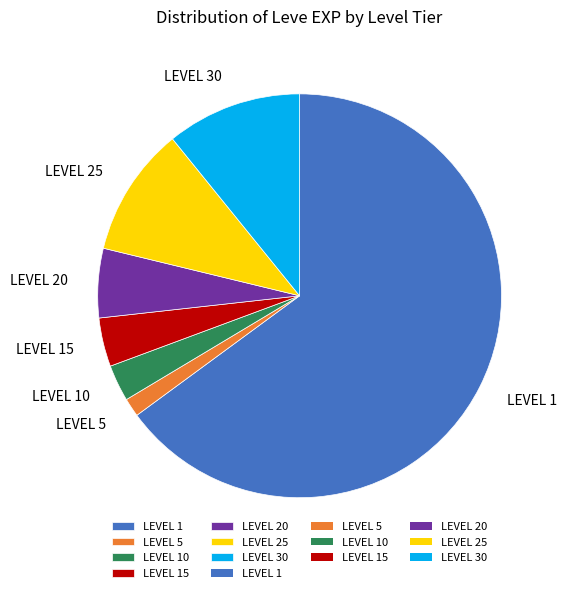

Is it true that LEVEL 30 is 19% of the pie?

False